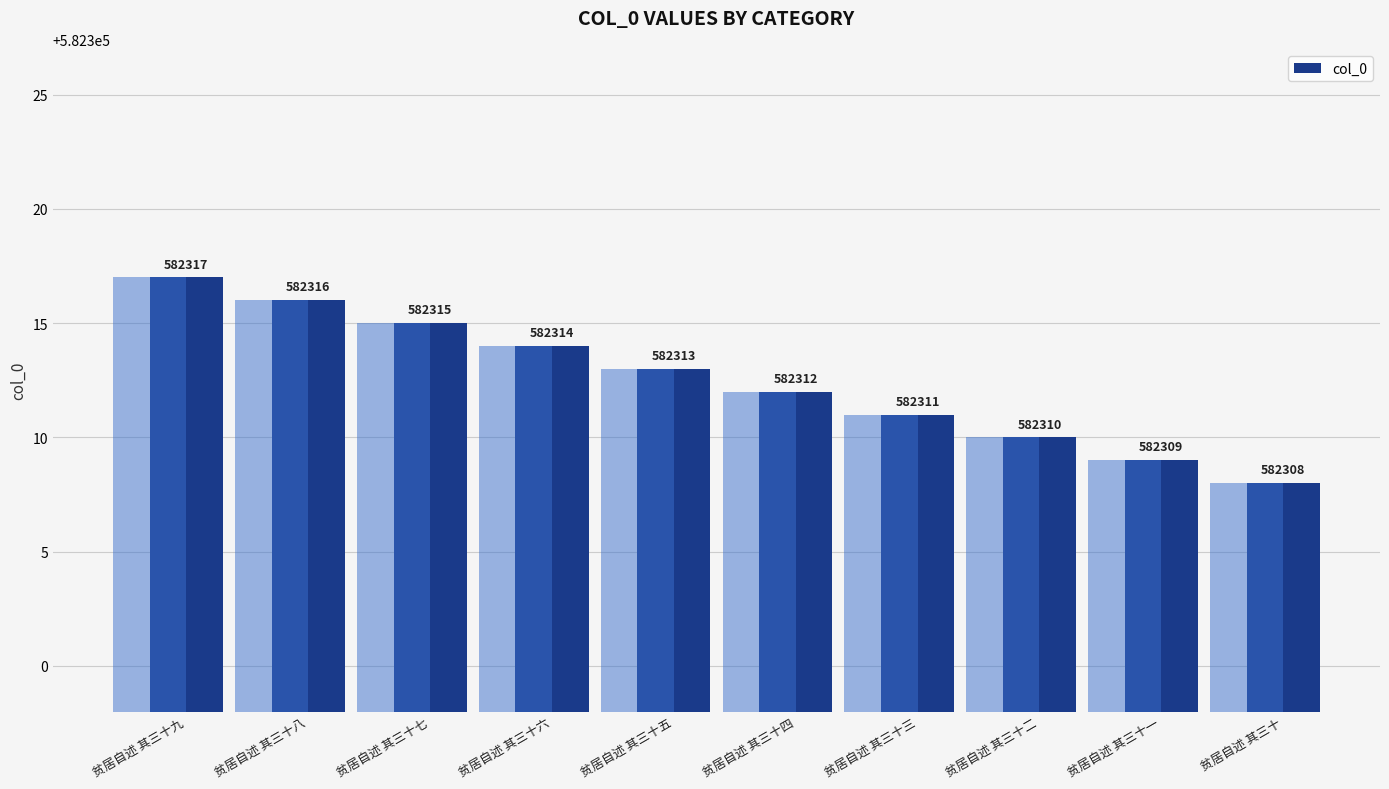

How many values are below 582313?

5